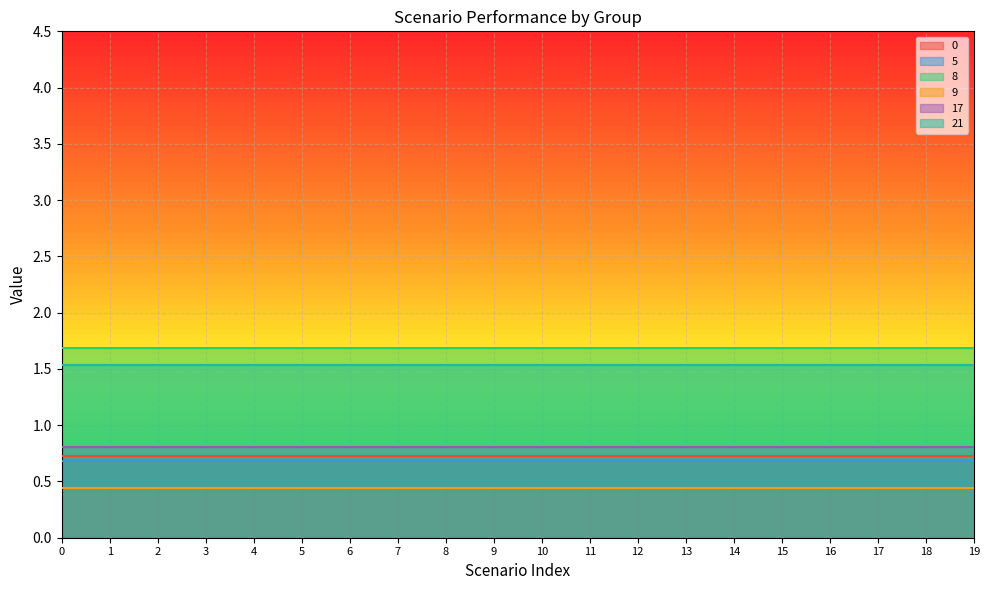

Reading left to right, transcribe all the data shown in this chart.

0: 0=0.7	1=0.7	2=0.7	3=0.7	4=0.7	5=0.7	6=0.7	7=0.7	8=0.7	9=0.7	10=0.7	11=0.7	12=0.7	13=0.7	14=0.7	15=0.7	16=0.7	17=0.7	18=0.7	19=0.7
5: 0=0.7	1=0.7	2=0.7	3=0.7	4=0.7	5=0.7	6=0.7	7=0.7	8=0.7	9=0.7	10=0.7	11=0.7	12=0.7	13=0.7	14=0.7	15=0.7	16=0.7	17=0.7	18=0.7	19=0.7
8: 0=1.7	1=1.7	2=1.7	3=1.7	4=1.7	5=1.7	6=1.7	7=1.7	8=1.7	9=1.7	10=1.7	11=1.7	12=1.7	13=1.7	14=1.7	15=1.7	16=1.7	17=1.7	18=1.7	19=1.7
9: 0=0.4	1=0.4	2=0.4	3=0.4	4=0.4	5=0.4	6=0.4	7=0.4	8=0.4	9=0.4	10=0.4	11=0.4	12=0.4	13=0.4	14=0.4	15=0.4	16=0.4	17=0.4	18=0.4	19=0.4
17: 0=0.8	1=0.8	2=0.8	3=0.8	4=0.8	5=0.8	6=0.8	7=0.8	8=0.8	9=0.8	10=0.8	11=0.8	12=0.8	13=0.8	14=0.8	15=0.8	16=0.8	17=0.8	18=0.8	19=0.8
21: 0=1.5	1=1.5	2=1.5	3=1.5	4=1.5	5=1.5	6=1.5	7=1.5	8=1.5	9=1.5	10=1.5	11=1.5	12=1.5	13=1.5	14=1.5	15=1.5	16=1.5	17=1.5	18=1.5	19=1.5